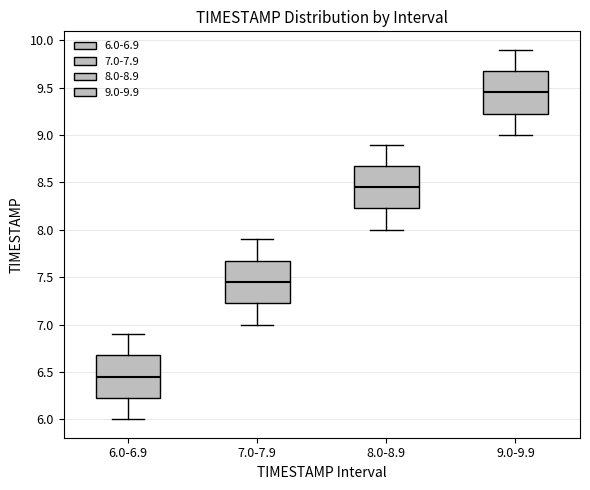

Where is the upper edge of the box for 7.0-7.9 on the y-axis? The values are not printed on the chart, so give them approximately, as read against the axis.

7.70